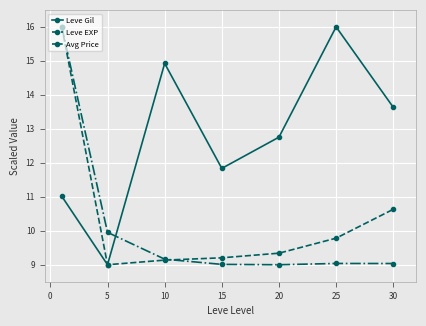

True or false: Leve Gil has more than 1 interior local peaks.

True